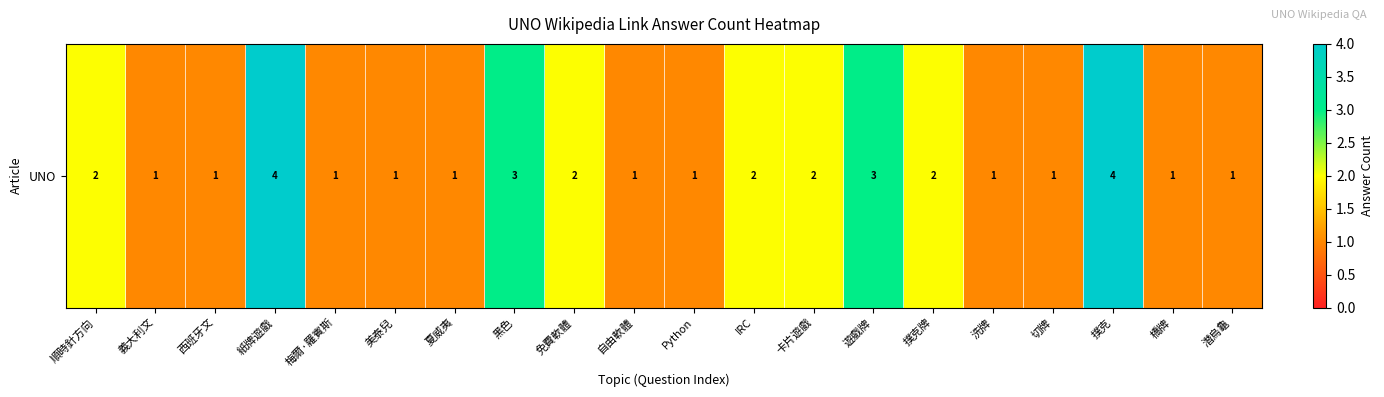

Rank the categories by value from highest to lowest.

紙牌遊戲, 撲克, 黑色, 遊戲牌, 順時針方向, 免費軟體, IRC, 卡片遊戲, 撲克牌, 義大利文, 西班牙文, 梅爾·羅賓斯, 美泰兒, 夏威夷, 自由軟體, Python, 洗牌, 切牌, 橋牌, 潛烏龜